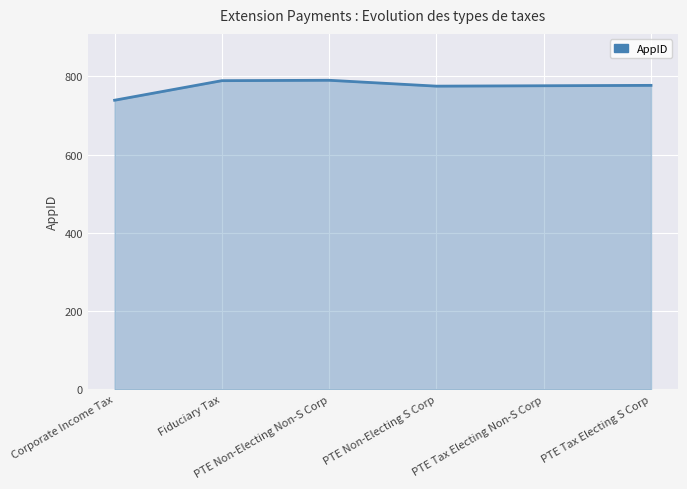

True or false: there are more than 0 points higher than both neighbors.

True